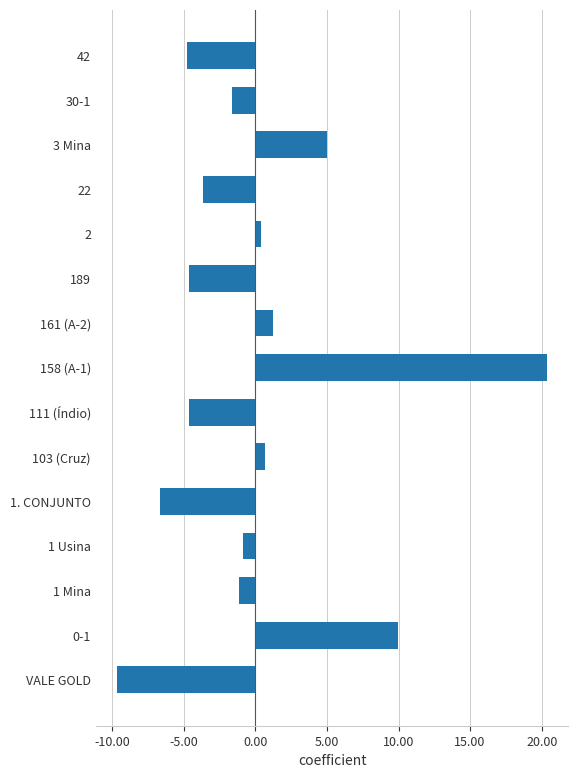

Where is the data nearest to the value 5?

3 Mina